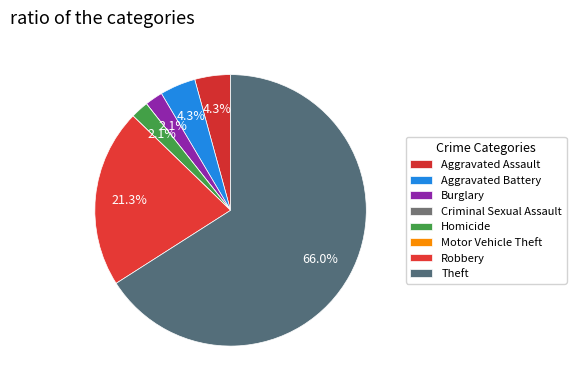

To the nearest percent, what is the difference between the Criminal Sexual Assault and Robbery slice percentages?

21%